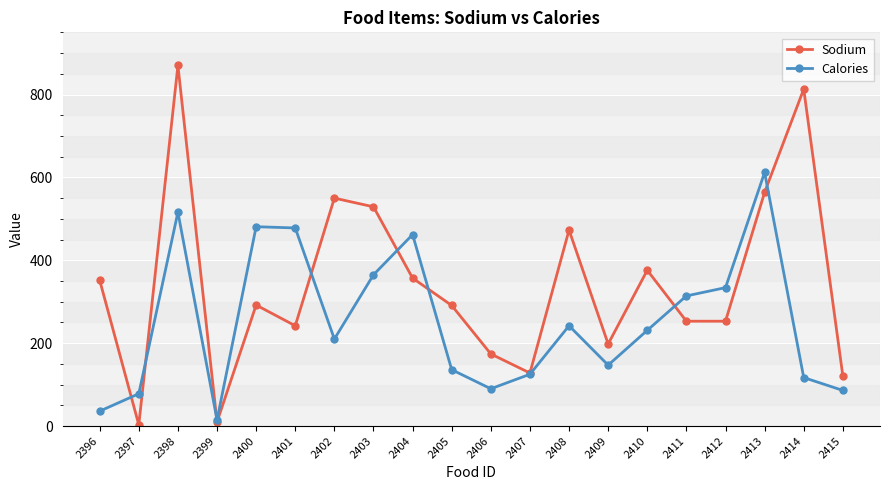

Where is the first local maximum for Calories?

2398